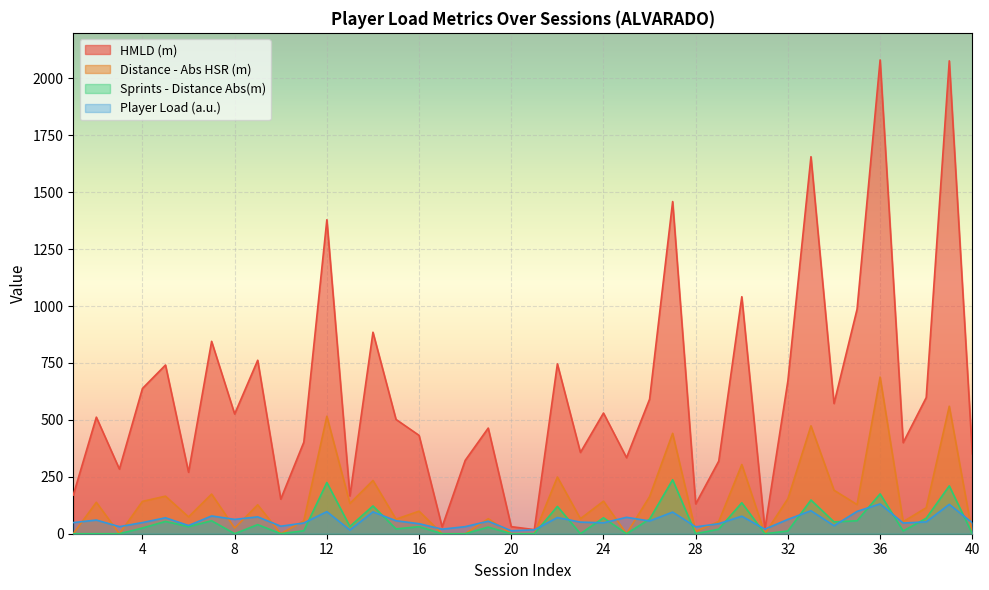

How many values in the HMLD (m) series are below 512?

20